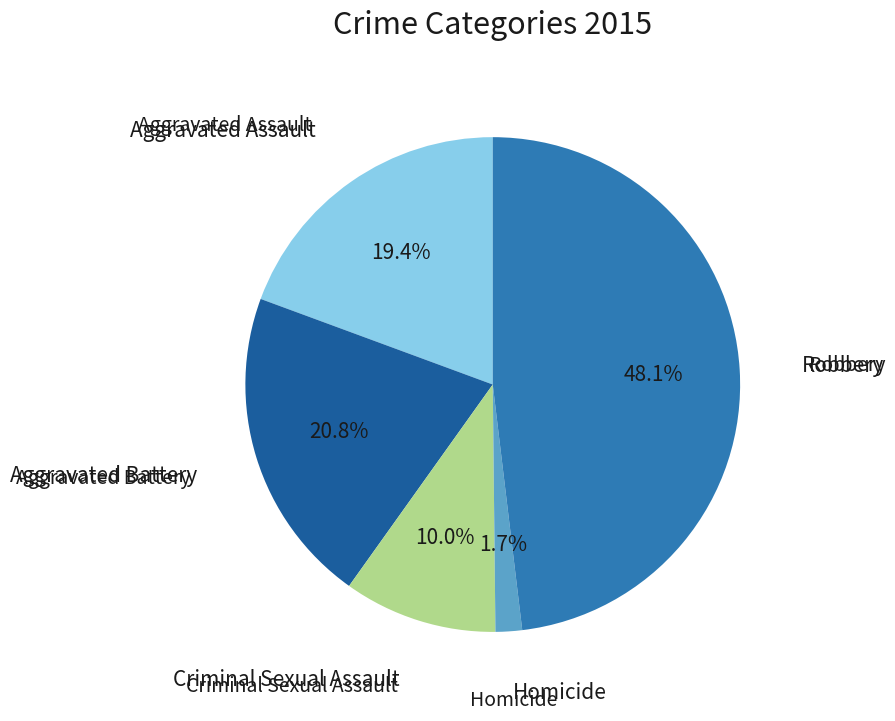

Is there any slice that represents more than half of the pie?

No